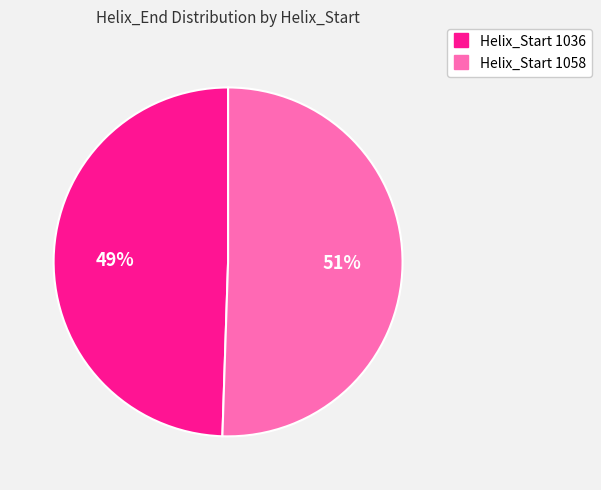

Is there any slice that represents more than half of the pie?

Yes